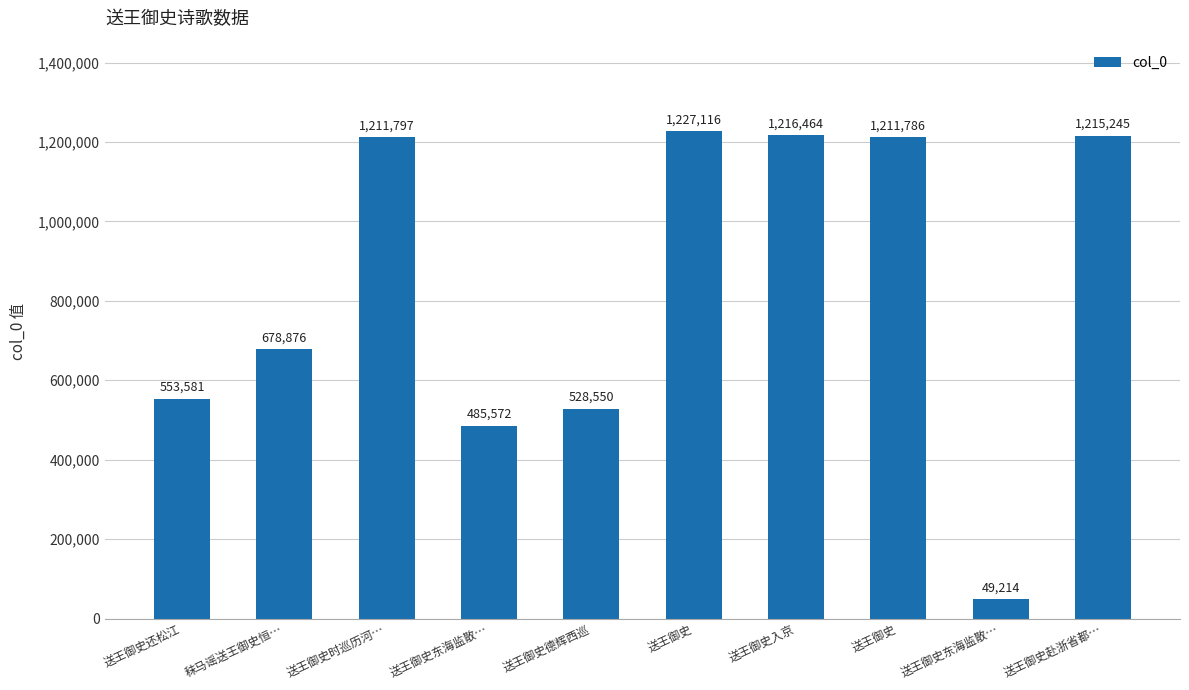

How many bars are there in total?

10